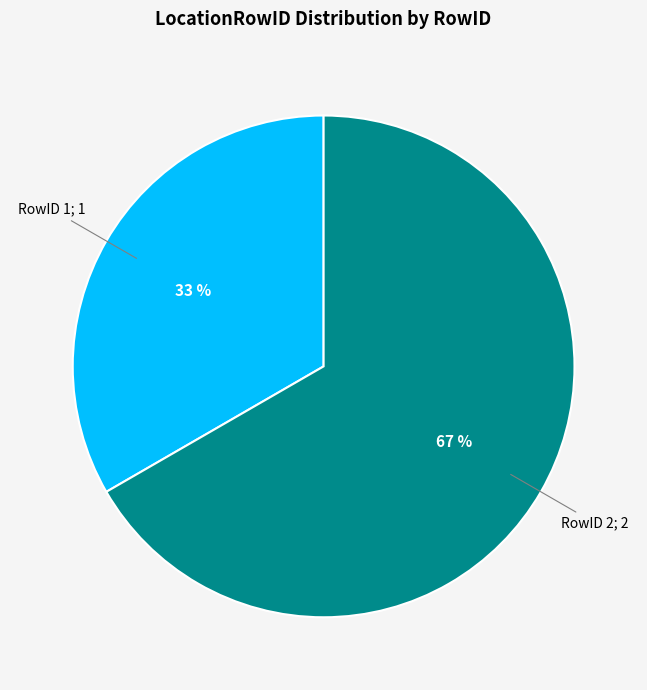

To the nearest percent, what is the average slice percentage?

50%